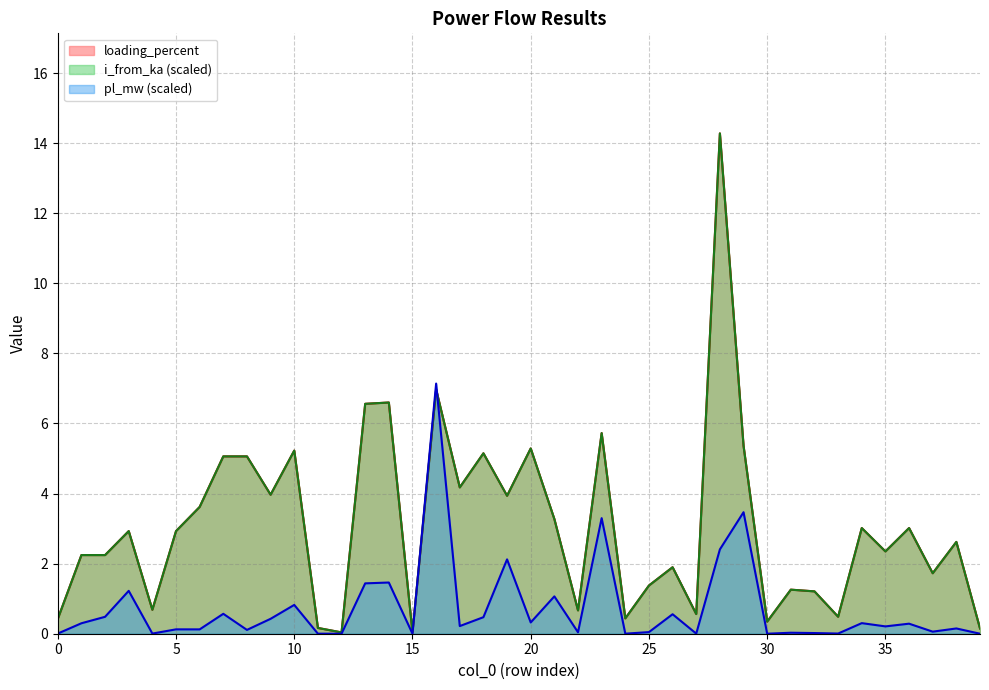

What is the average value of the pl_mw series?

0.7